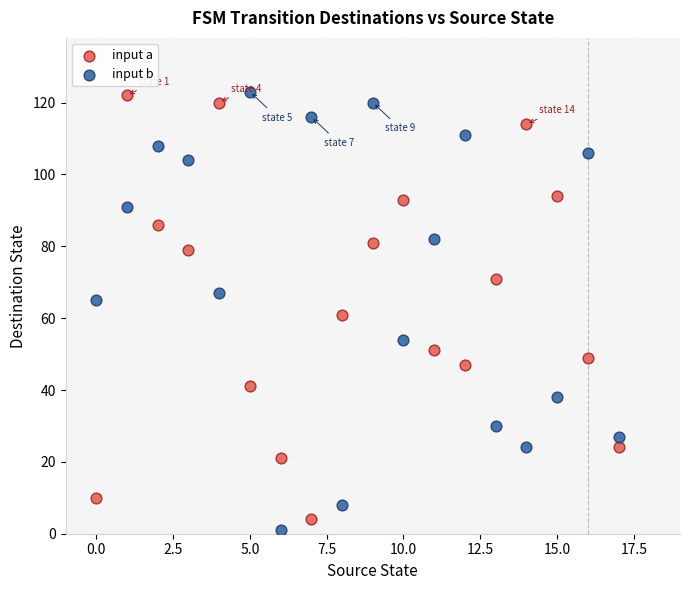

Across all data points, what is the range of Y values (max minus min)?

122